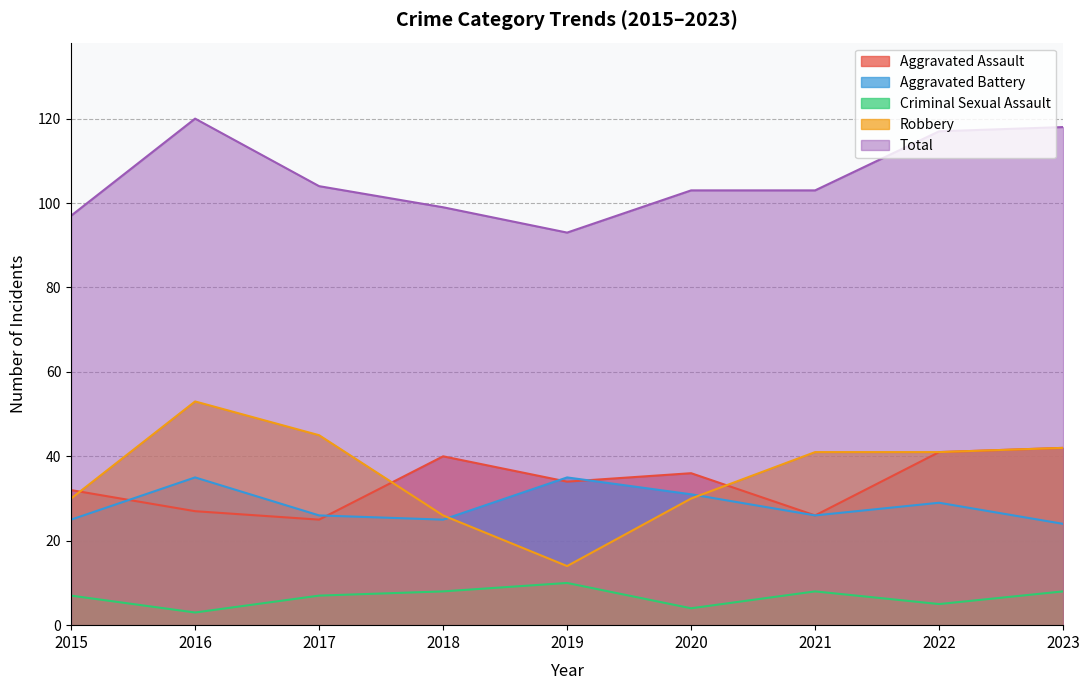

List the series in order of their peak value, lowest first.

Criminal Sexual Assault, Aggravated Battery, Aggravated Assault, Robbery, Total